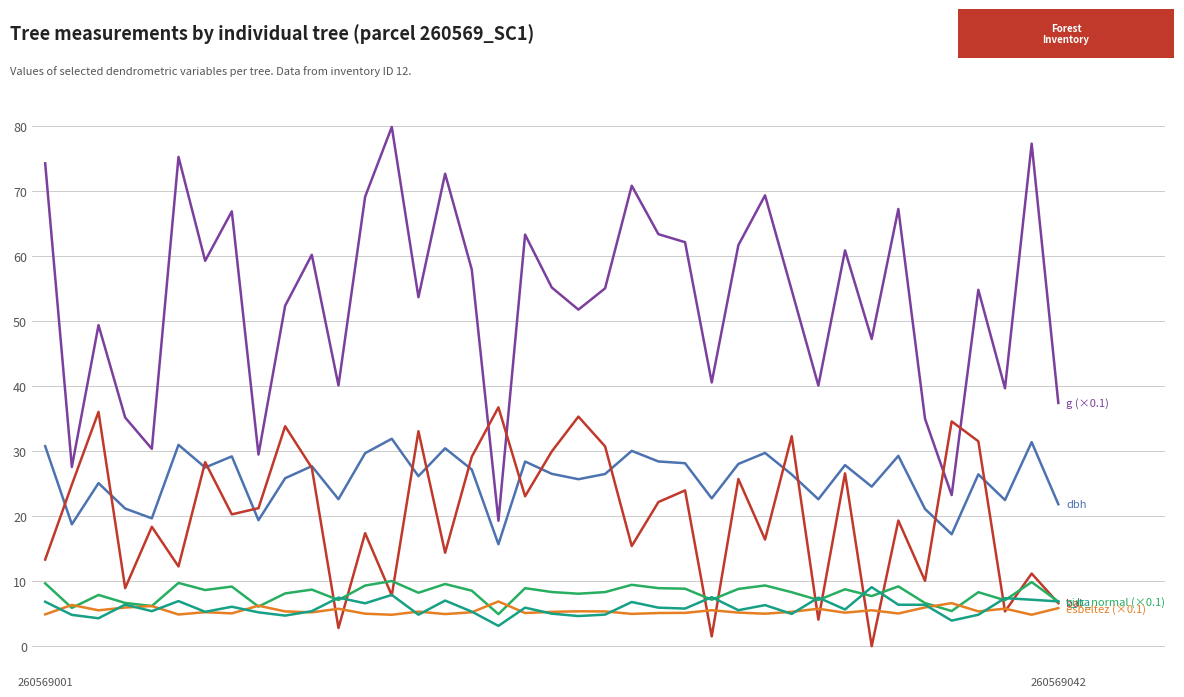

What is the greatest value displayed?

79.8